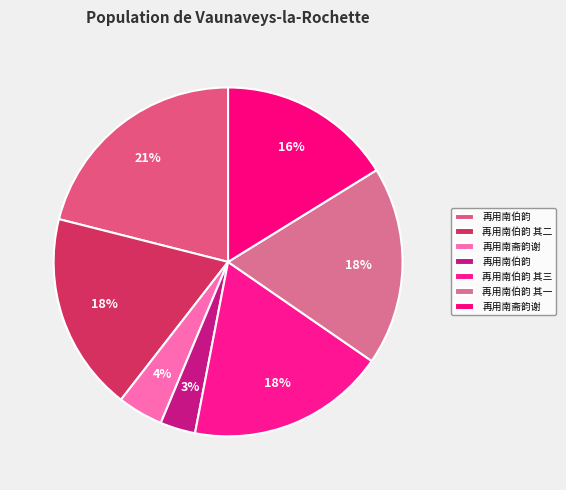

Which slice is the smallest?

再用南伯韵